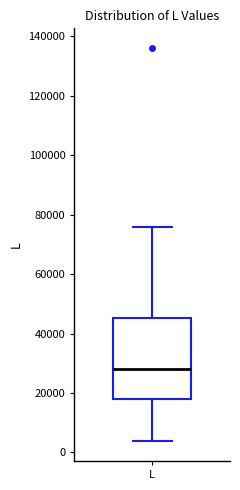

Transcribe this box plot: give where the median line is, the range the box spans, and where the two whiskers end, as read against the y-axis. The values are not printed on the chart, so give them approximately, as read against the axis.

median 28000, box 18000 to 46000, whiskers 4000 to 76000